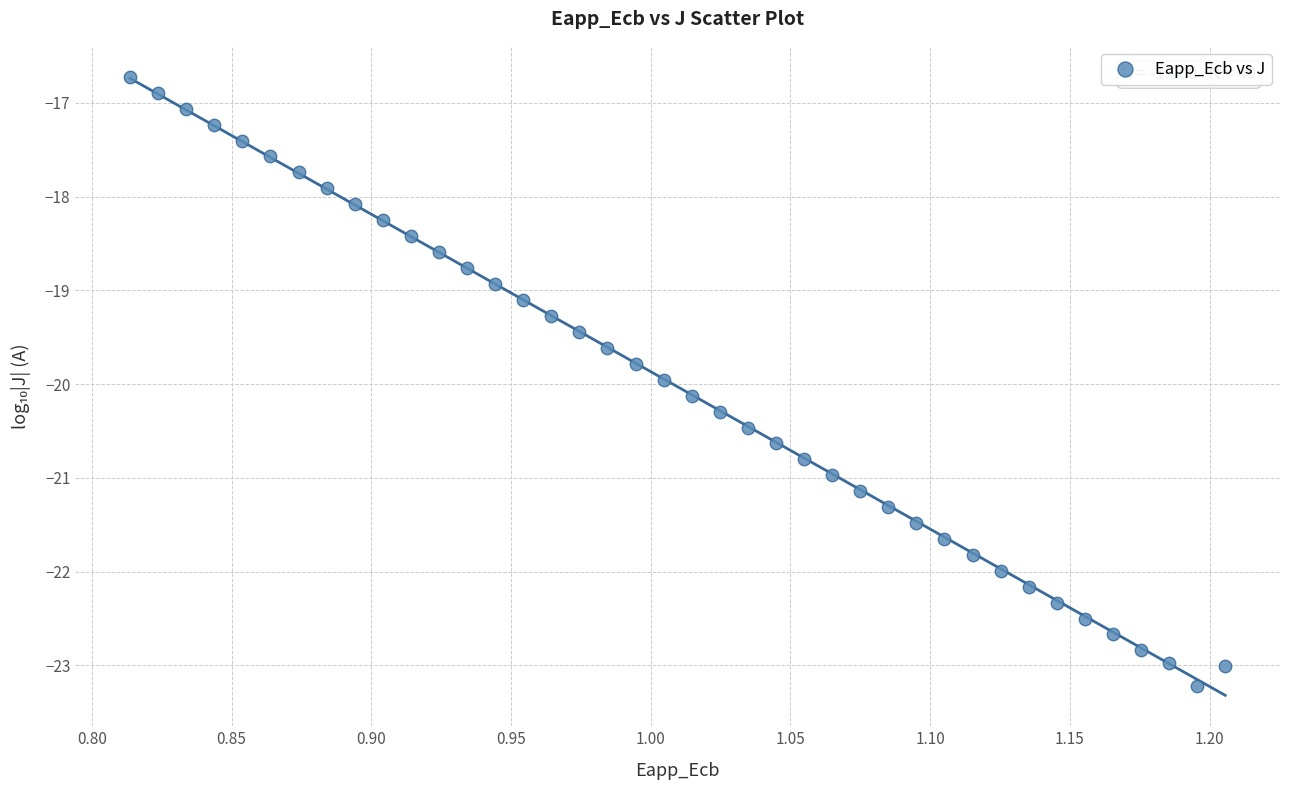

What is the range of X values (max minus min)?

0.4